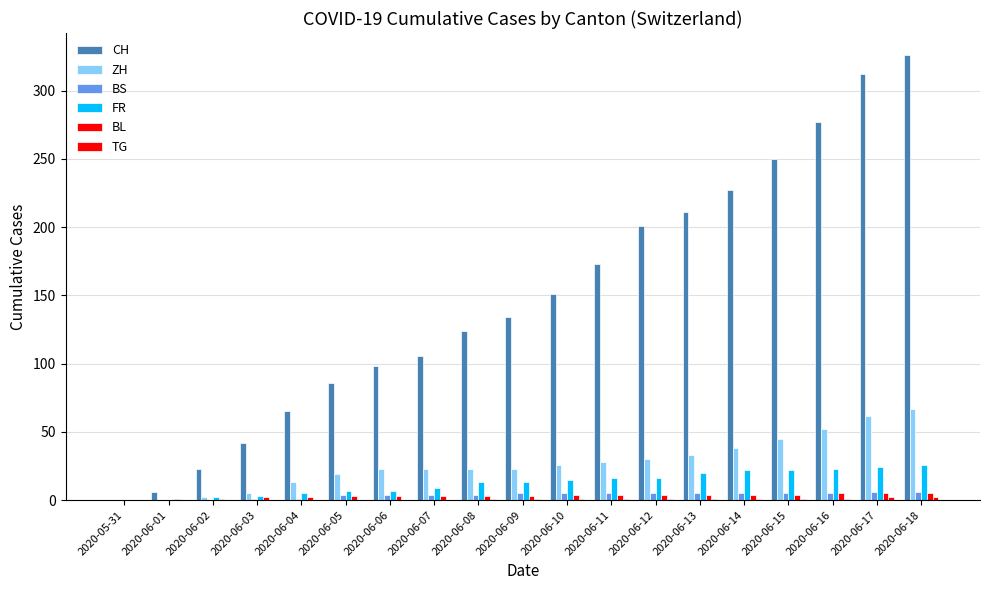

What is the sum of all CH values?

2812